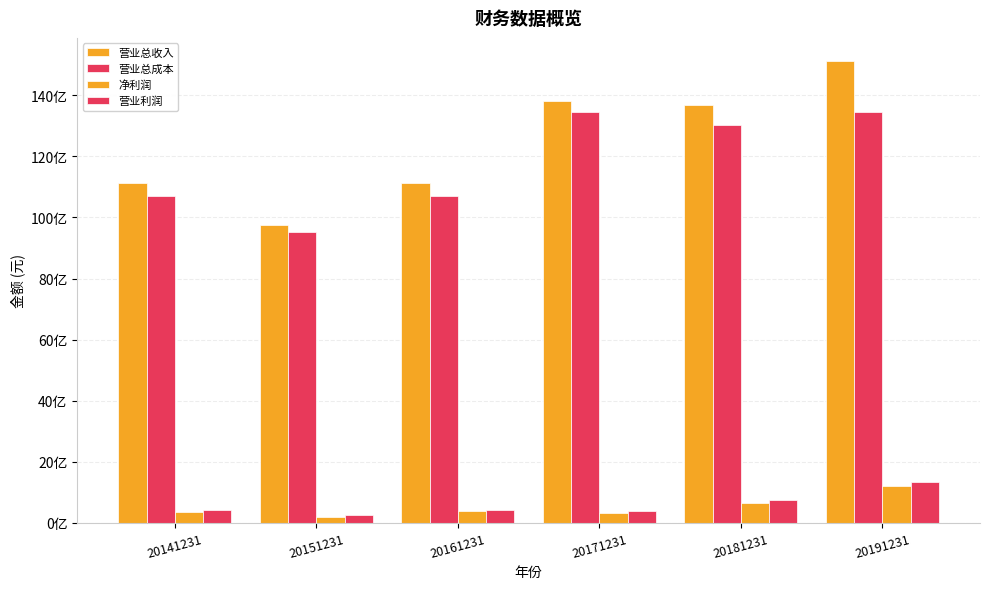

Are the bars grouped side by side (vs. stacked)?

Yes